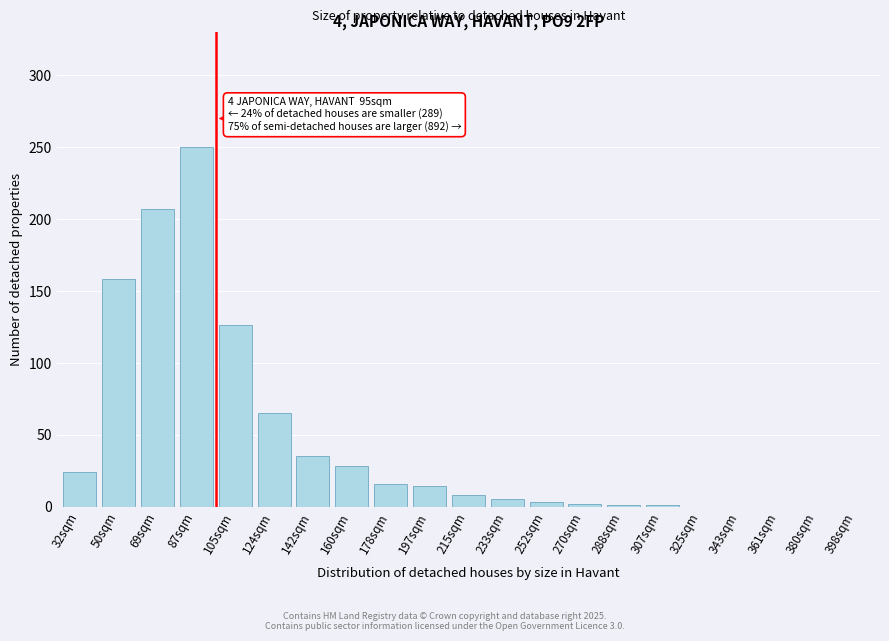

Between 50sqm and 343sqm, which is larger?

50sqm